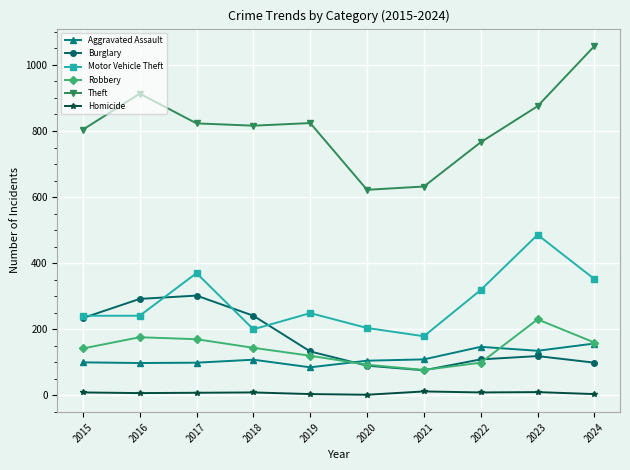

List the series in order of their peak value, lowest first.

Homicide, Aggravated Assault, Robbery, Burglary, Motor Vehicle Theft, Theft